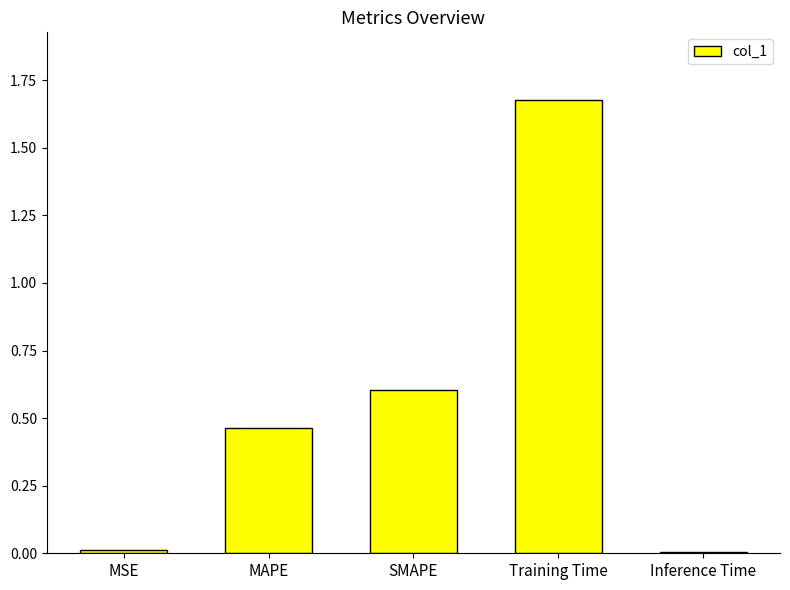

What is the sum of all values?

2.8